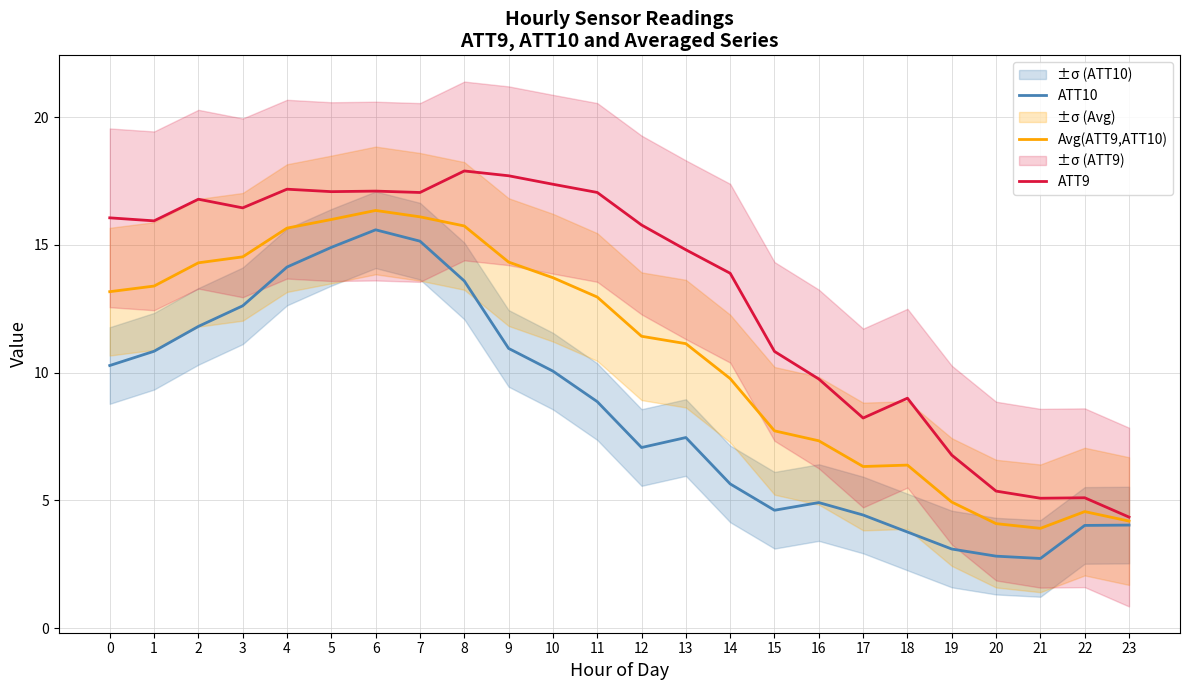

Reading left to right, extract all data points from this chart.

ATT10: 10.3	10.8	11.8	12.6	14.1	14.9	15.6	15.1	13.6	10.9	10.1	8.9	7.1	7.5	5.6	4.6	4.9	4.4	3.8	3.1	2.8	2.7	4.0	4.0
Avg(ATT9,ATT10): 13.2	13.4	14.3	14.5	15.7	16.0	16.4	16.1	15.7	14.3	13.7	13.0	11.4	11.1	9.8	7.7	7.3	6.3	6.4	4.9	4.1	3.9	4.6	4.2
ATT9: 16.1	15.9	16.8	16.5	17.2	17.1	17.1	17.1	17.9	17.7	17.4	17.1	15.8	14.8	13.9	10.8	9.8	8.2	9.0	6.8	5.4	5.1	5.1	4.3